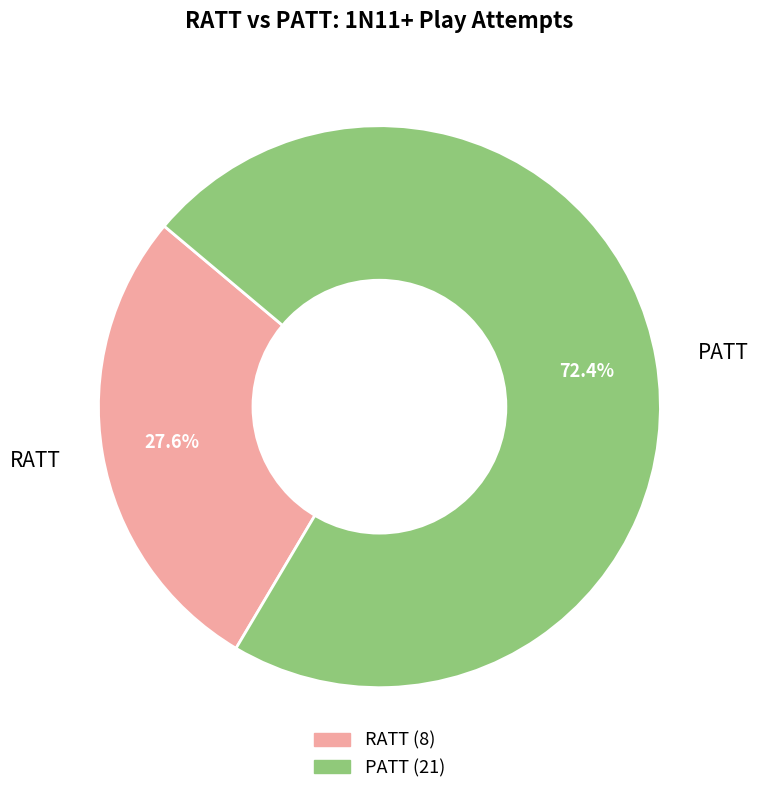

How many slices are in this pie chart?

2